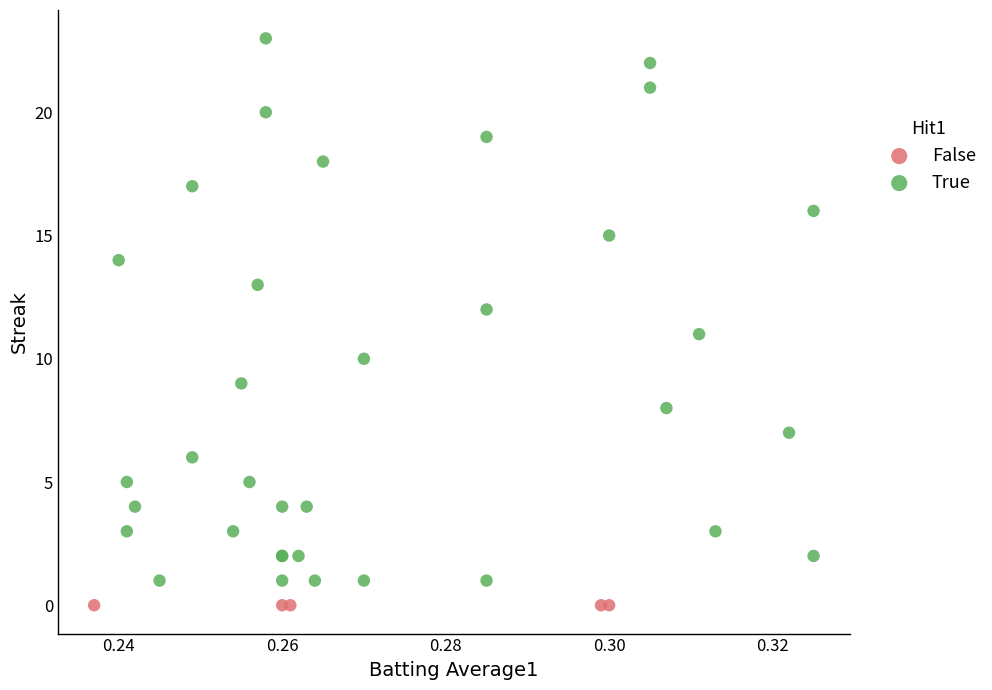

Which series contains the highest Y value?

True